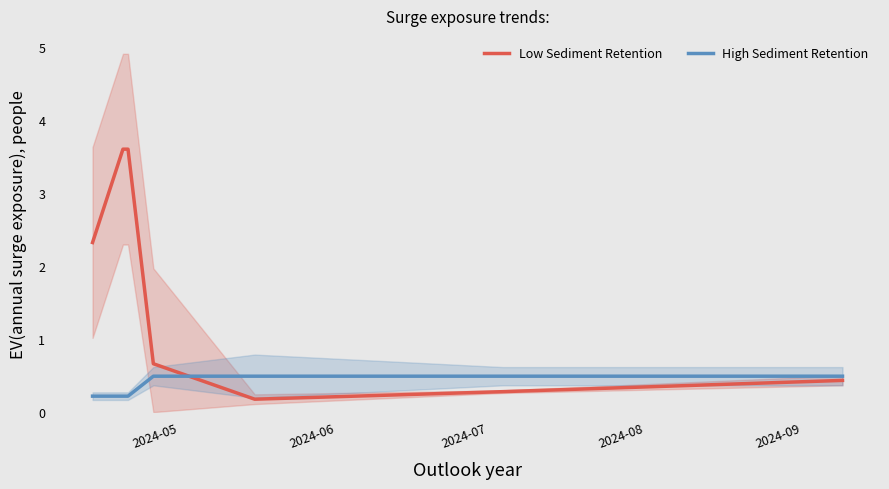

Rank the series by their average value, from lowest to highest.

High Sediment Retention, Low Sediment Retention